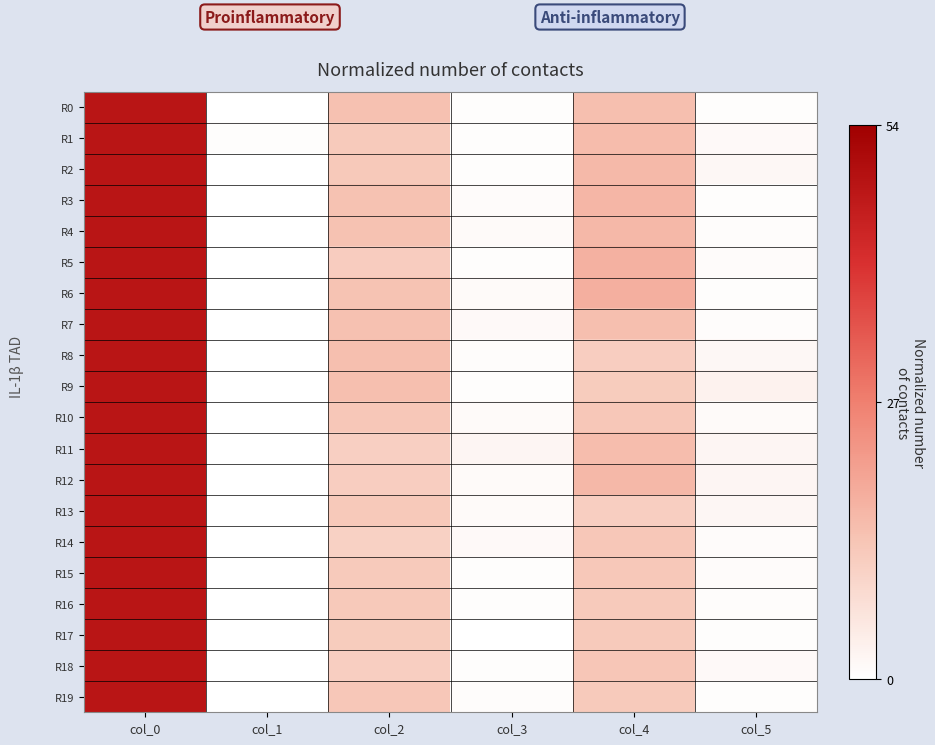

Reading left to right, transcribe all the data shown in this chart.

R0: col_0=48.0	col_1=0.0	col_2=14.3	col_3=0.5	col_4=14.7	col_5=0.5
R1: col_0=47.8	col_1=0.4	col_2=12.2	col_3=0.4	col_4=15.2	col_5=1.3
R2: col_0=48.0	col_1=0.0	col_2=12.5	col_3=0.5	col_4=15.7	col_5=1.7
R3: col_0=48.0	col_1=0.0	col_2=14.0	col_3=1.0	col_4=16.3	col_5=0.5
R4: col_0=48.0	col_1=0.0	col_2=14.0	col_3=1.2	col_4=16.0	col_5=0.7
R5: col_0=48.0	col_1=0.0	col_2=11.7	col_3=0.5	col_4=17.5	col_5=0.9
R6: col_0=48.0	col_1=0.0	col_2=13.8	col_3=1.1	col_4=17.8	col_5=0.4
R7: col_0=48.0	col_1=0.0	col_2=14.2	col_3=1.3	col_4=14.8	col_5=0.8
R8: col_0=48.0	col_1=0.0	col_2=14.8	col_3=0.8	col_4=11.5	col_5=1.8
R9: col_0=48.0	col_1=0.0	col_2=14.8	col_3=0.4	col_4=12.0	col_5=3.1
R10: col_0=48.0	col_1=0.0	col_2=13.0	col_3=1.2	col_4=13.0	col_5=1.2
R11: col_0=48.0	col_1=0.0	col_2=11.0	col_3=2.2	col_4=15.0	col_5=2.2
R12: col_0=48.0	col_1=0.0	col_2=11.5	col_3=1.1	col_4=16.0	col_5=2.1
R13: col_0=48.0	col_1=0.0	col_2=12.5	col_3=1.1	col_4=11.2	col_5=1.9
R14: col_0=48.0	col_1=0.0	col_2=10.8	col_3=1.3	col_4=13.0	col_5=1.0
R15: col_0=48.0	col_1=0.0	col_2=12.3	col_3=0.5	col_4=12.7	col_5=0.9
R16: col_0=48.0	col_1=0.0	col_2=12.5	col_3=0.5	col_4=12.2	col_5=0.8
R17: col_0=48.0	col_1=0.0	col_2=12.0	col_3=0.0	col_4=12.3	col_5=0.5
R18: col_0=48.0	col_1=0.0	col_2=11.2	col_3=0.4	col_4=13.2	col_5=1.3
R19: col_0=48.0	col_1=0.0	col_2=13.0	col_3=0.7	col_4=12.2	col_5=0.4